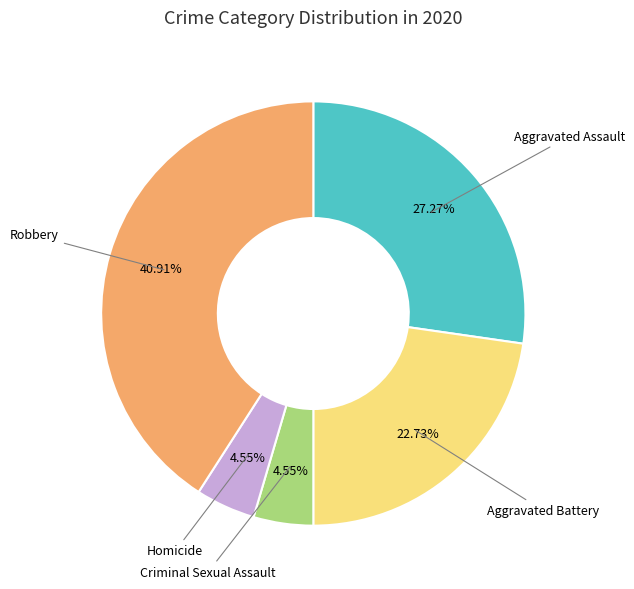

How many slices are in this pie chart?

5